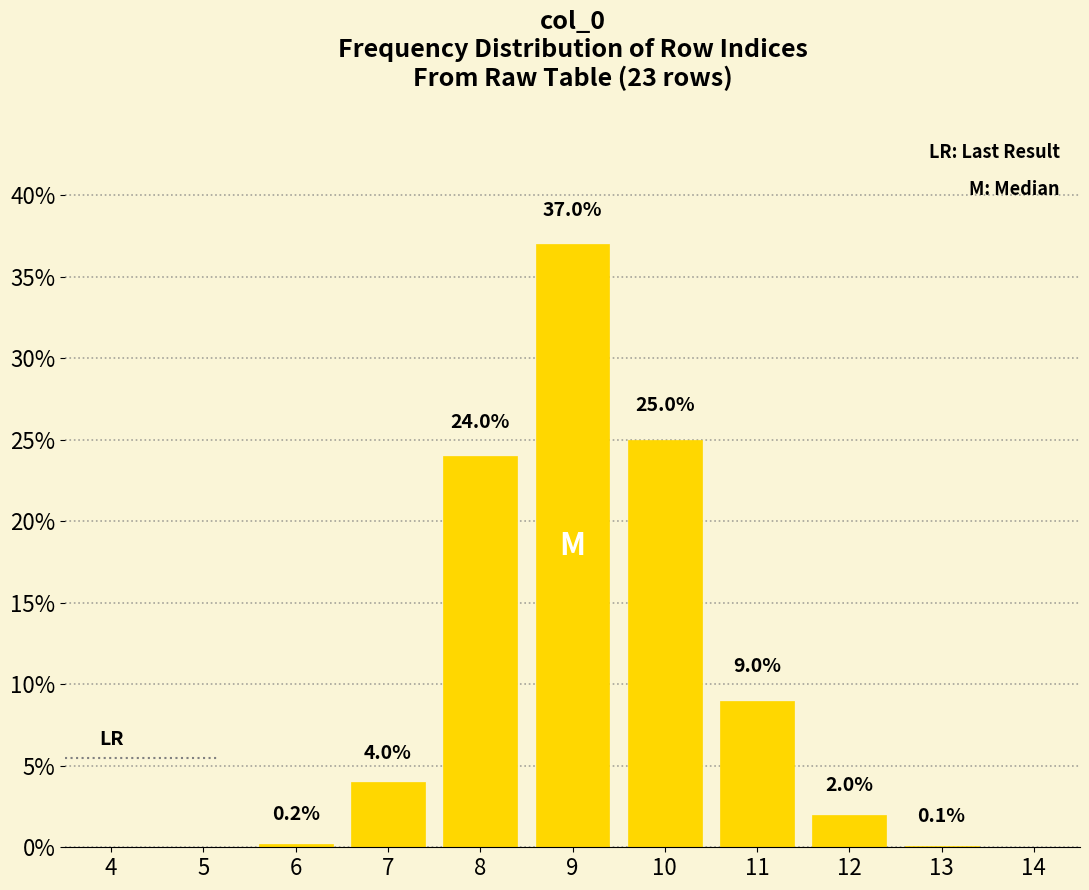

Reading right to left, list all the values displayed in this chart.

14=0.0	13=0.1	12=2.0	11=9.0	10=25.0	9=37.0	8=24.0	7=4.0	6=0.2	5=0.0	4=0.0